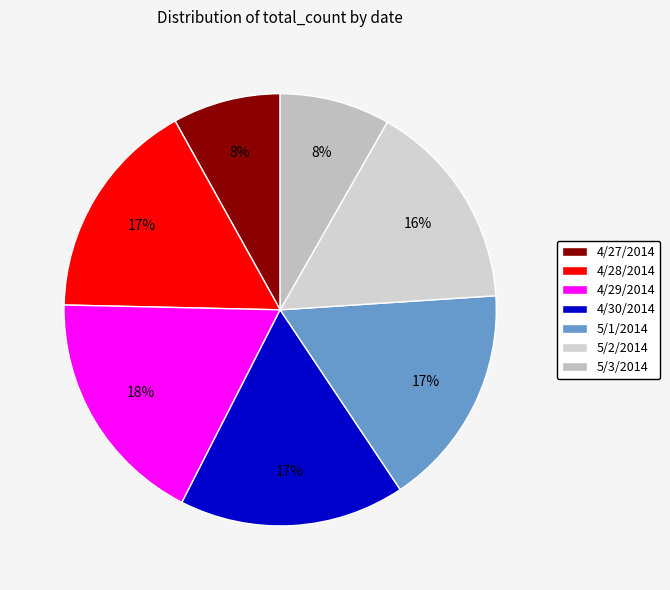

Rank the categories by value from lowest to highest.

4/27/2014, 5/3/2014, 5/2/2014, 4/28/2014, 5/1/2014, 4/30/2014, 4/29/2014